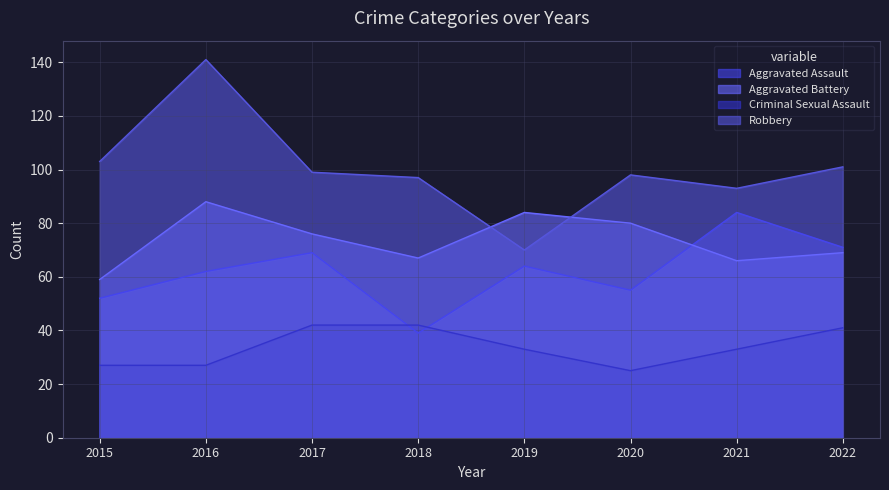

Which series has the largest total across all categories?

Robbery